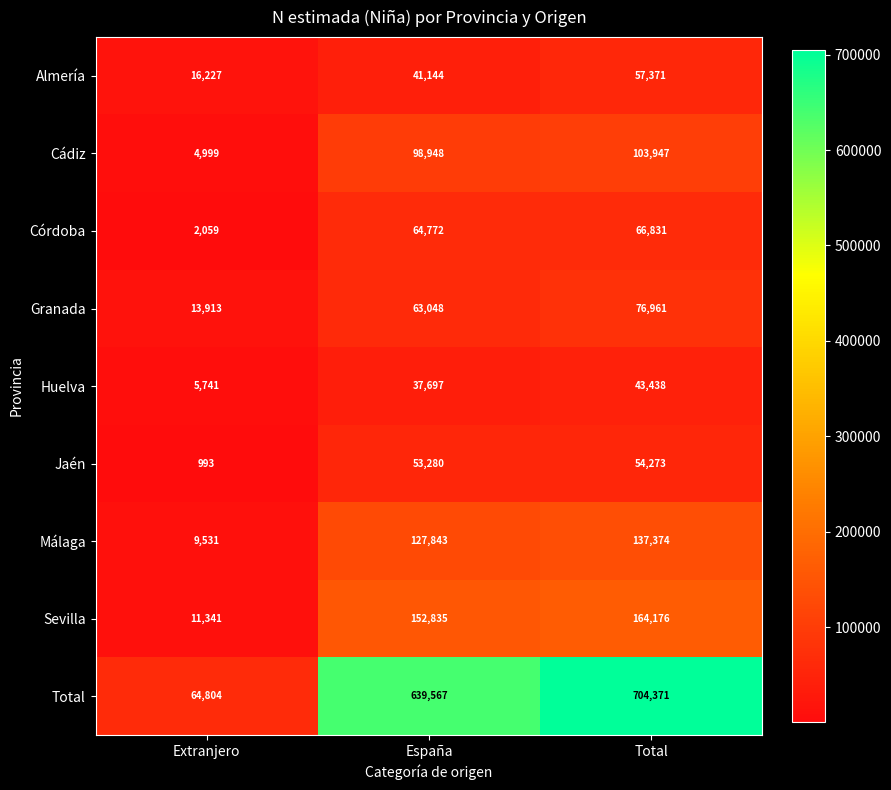

Reading right to left, what are all the values shown in this chart?

Almería: Total=57371	España=41144	Extranjero=16227
Cádiz: Total=103947	España=98948	Extranjero=4999
Córdoba: Total=66831	España=64772	Extranjero=2059
Granada: Total=76961	España=63048	Extranjero=13913
Huelva: Total=43438	España=37697	Extranjero=5741
Jaén: Total=54273	España=53280	Extranjero=993
Málaga: Total=137374	España=127843	Extranjero=9531
Sevilla: Total=164176	España=152835	Extranjero=11341
Total: Total=704371	España=639567	Extranjero=64804